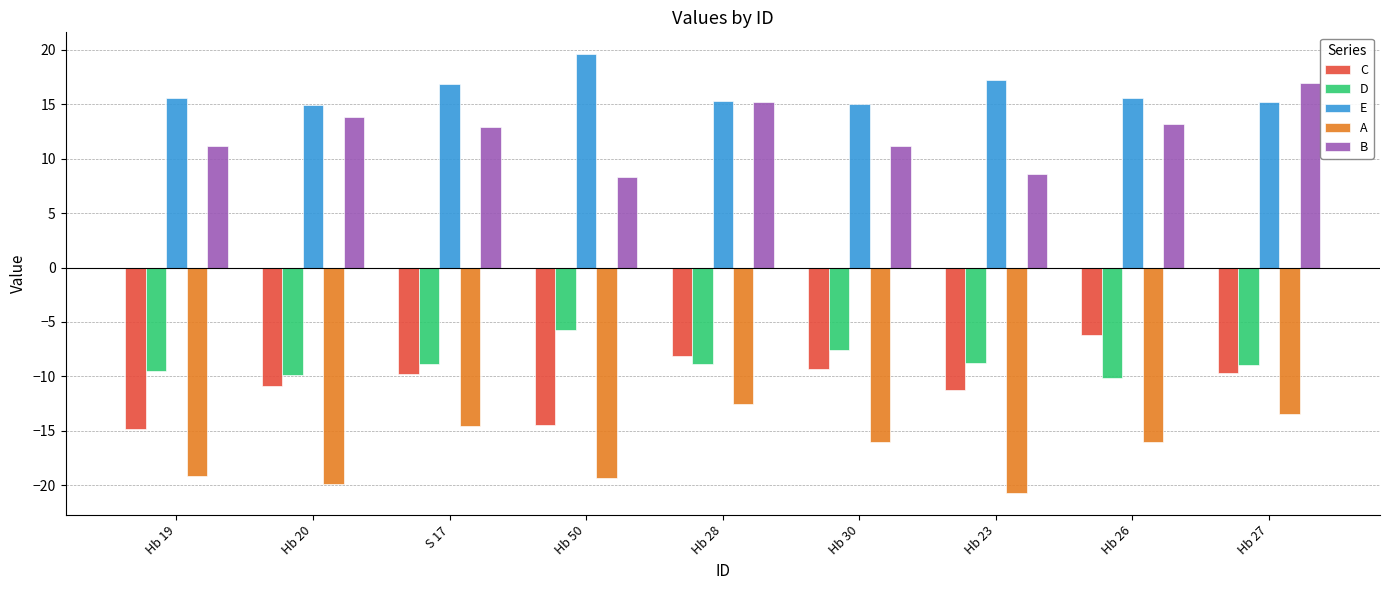

What are all the series names shown in the legend?

C, D, E, A, B